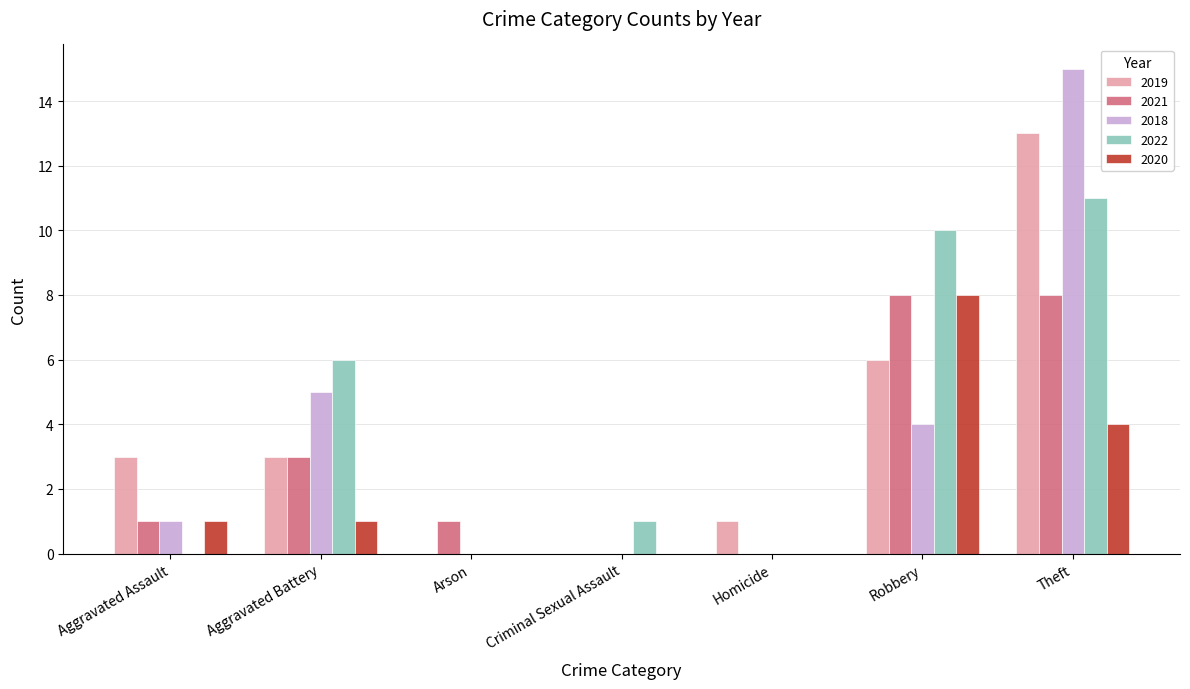

What is the sum of the 2022 values at Aggravated Battery and Robbery?

16